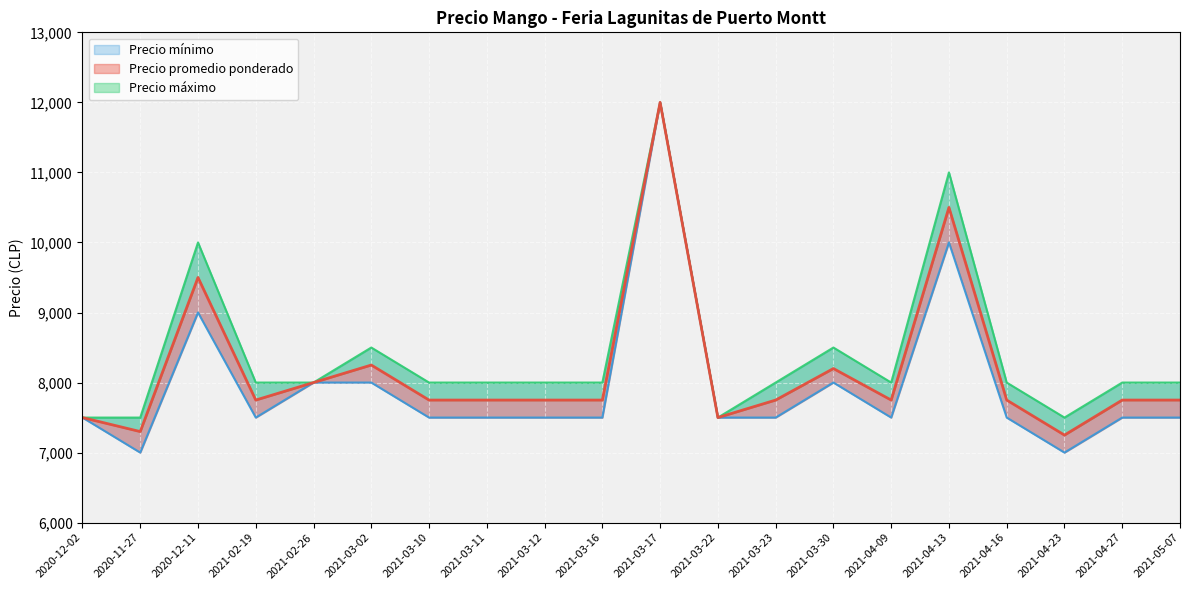

What is the minimum value for Precio máximo?

7500